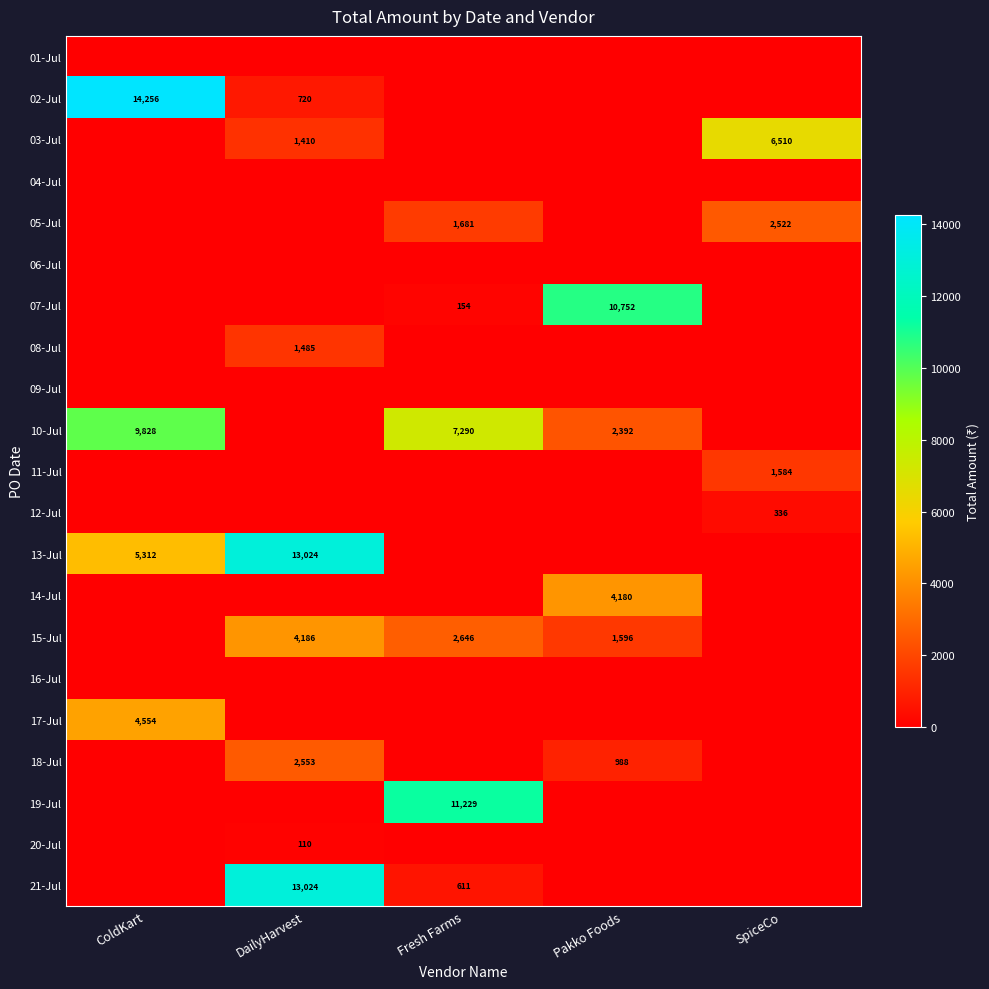

Between Fresh Farms and SpiceCo, which is larger?

Fresh Farms